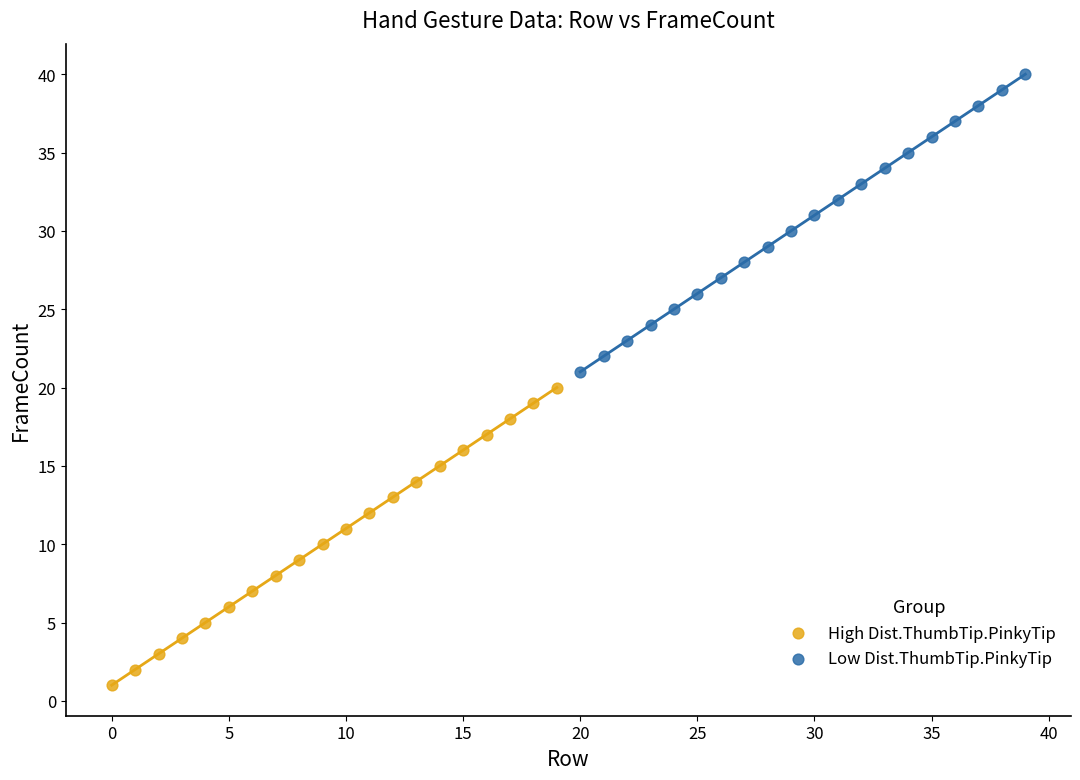

What are all the series names shown in the legend?

High Dist.ThumbTip.PinkyTip, Low Dist.ThumbTip.PinkyTip